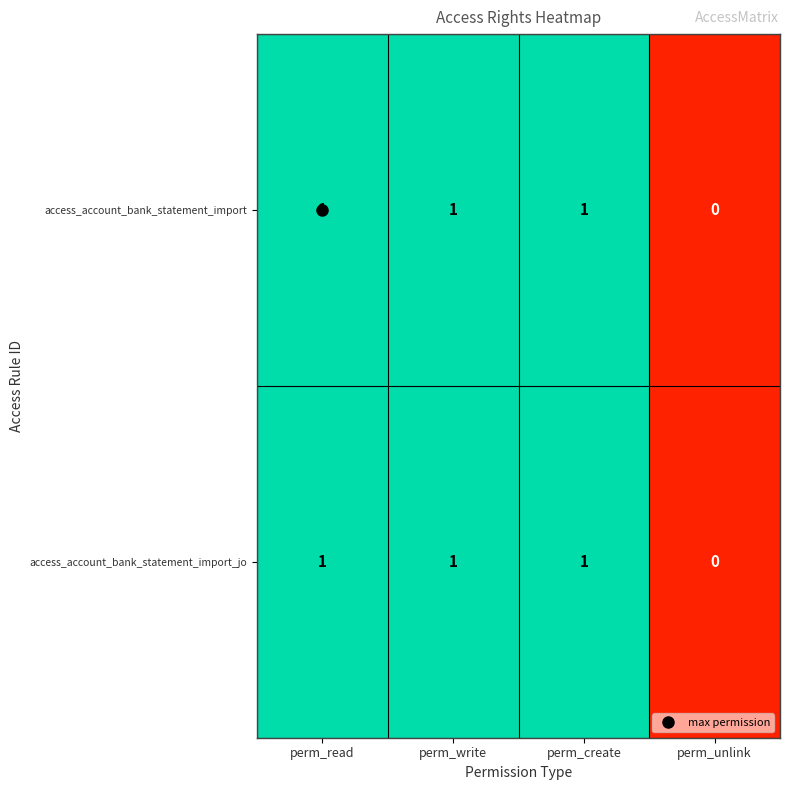

Count the access_account_bank_statement_import values in the range 1 to 2.

3